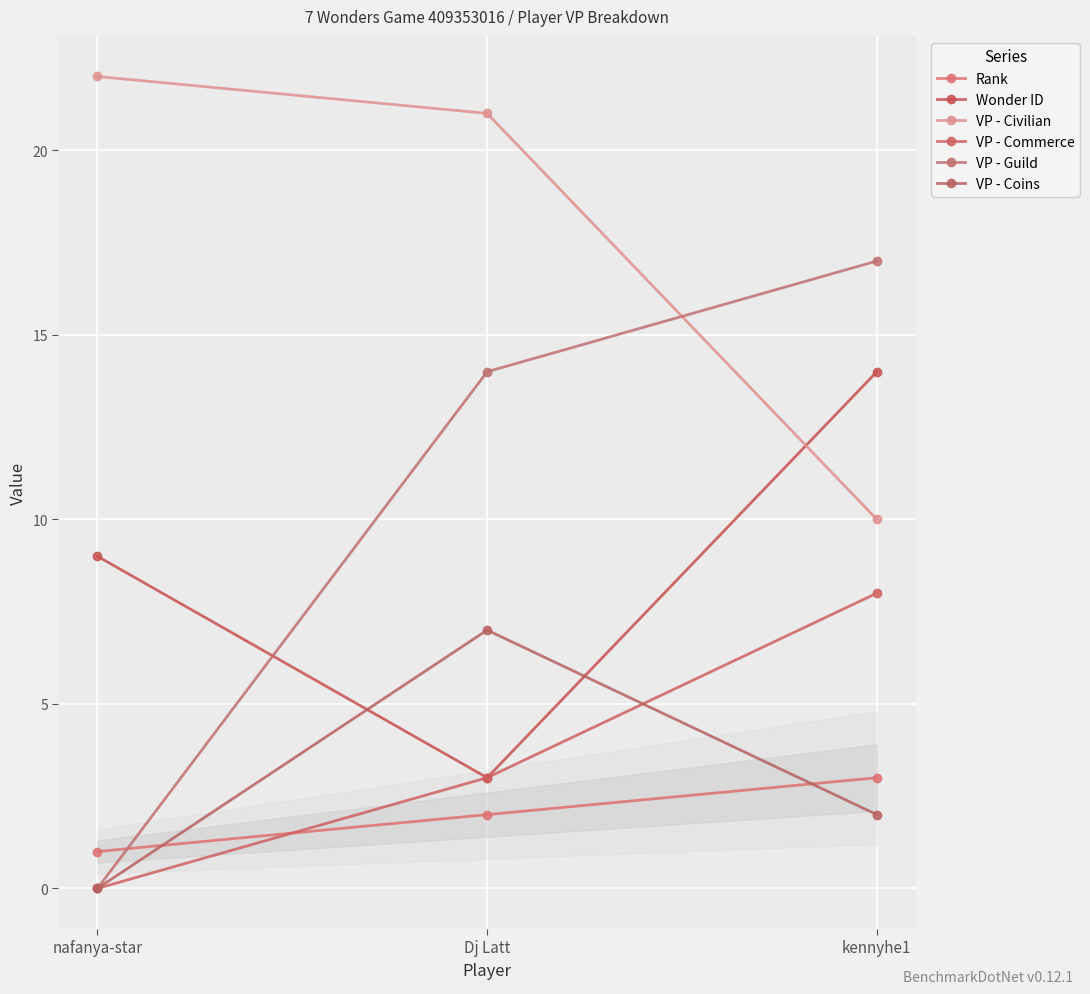

True or false: Rank has a value of 3 at kennyhe1.

True